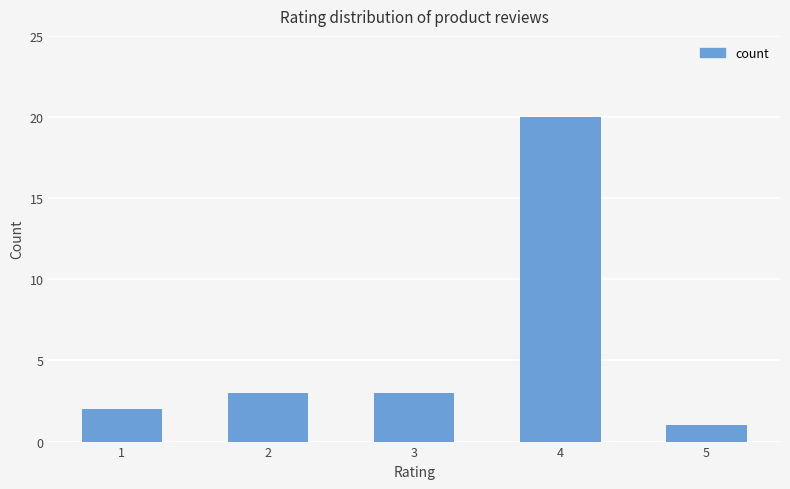

Reading left to right, list all the values displayed in this chart.

2	3	3	20	1